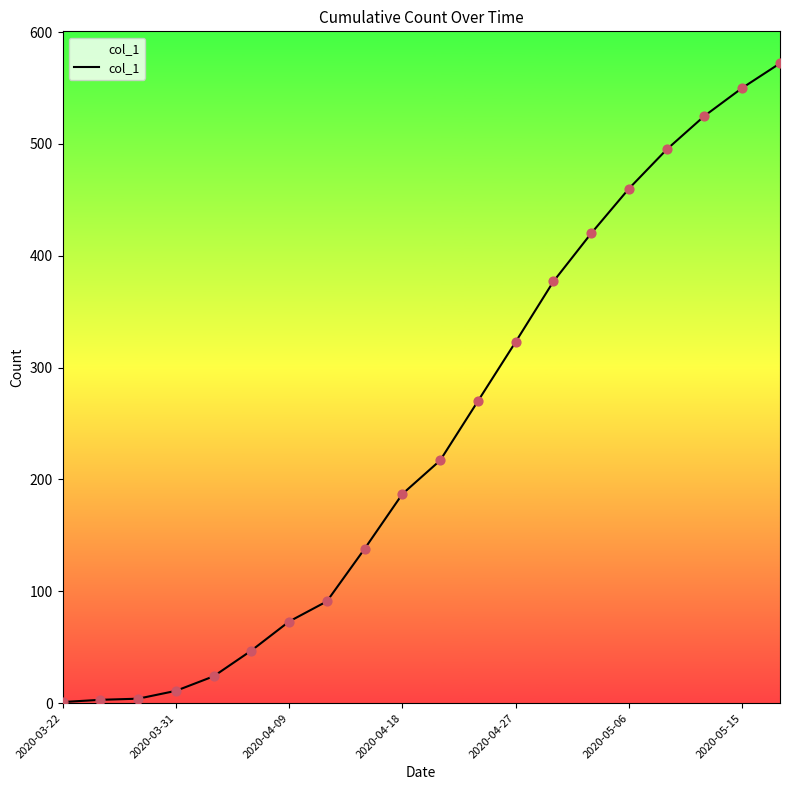

What is the maximum value shown in the chart?

572